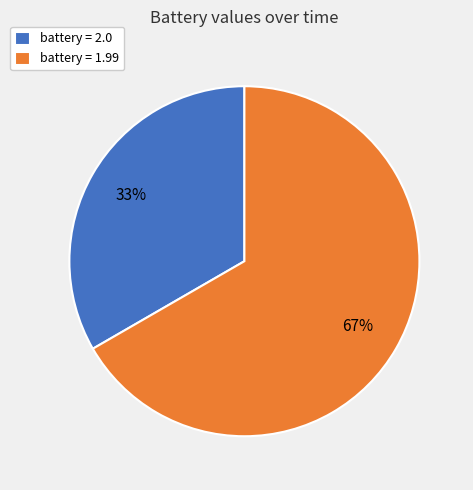

What is the smallest slice in the pie chart?

battery = 2.0